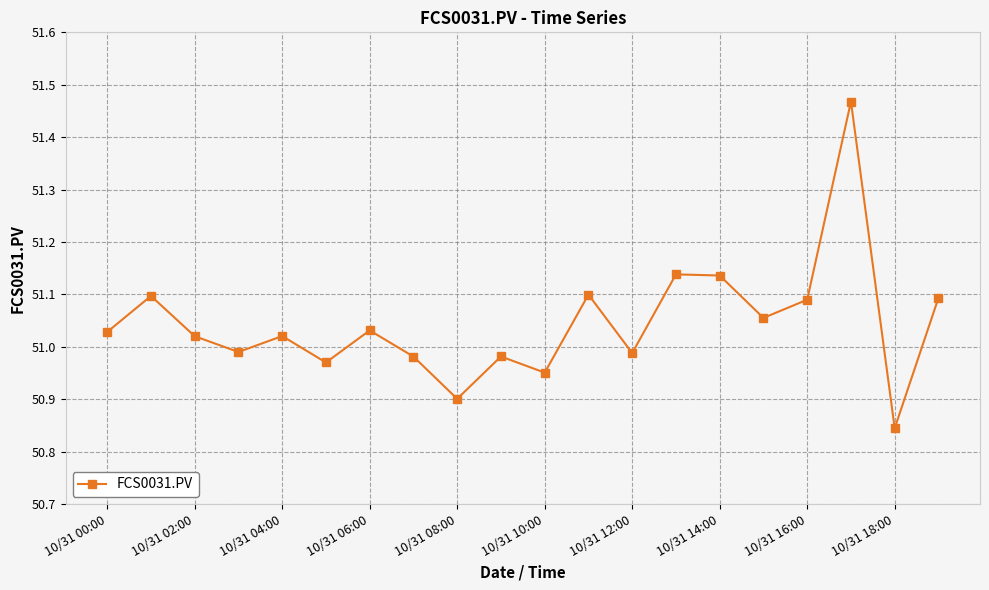

How many values exceed 51?

12